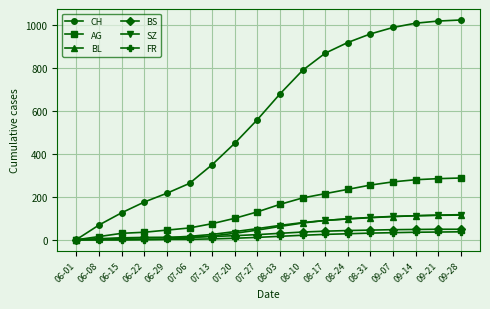

Count the number of categories in the chart.

18